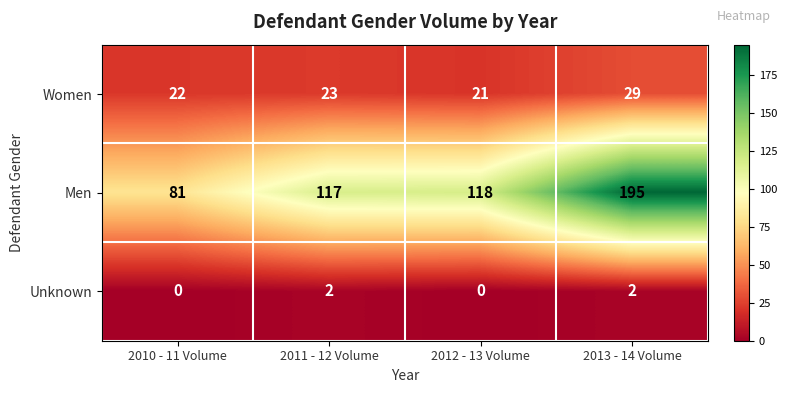

Rank the series at 2011 - 12 Volume from lowest to highest value.

Unknown, Women, Men